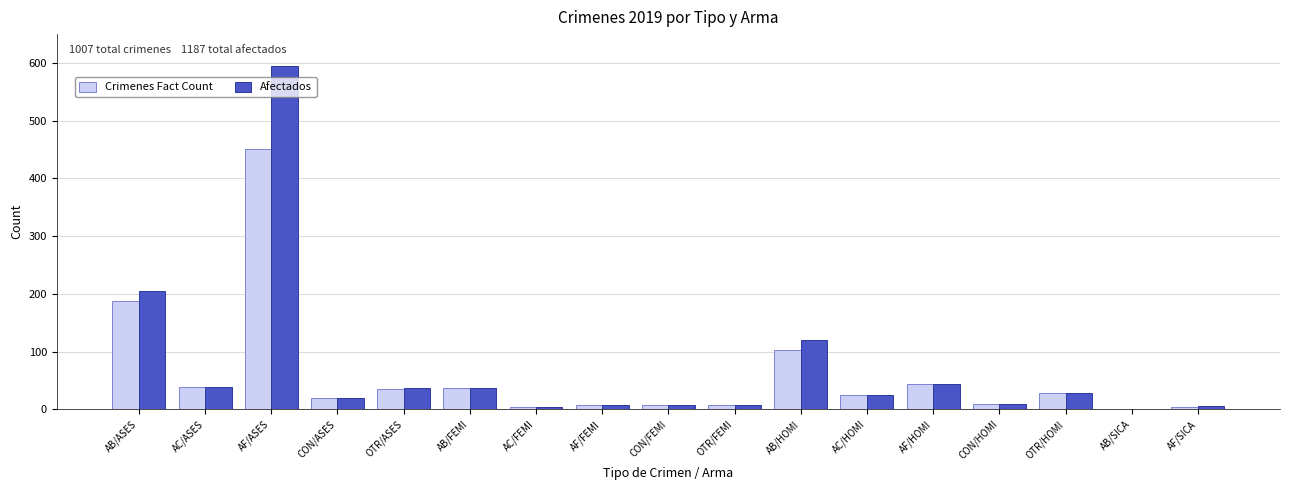

What are all the series names shown in the legend?

Crimenes Fact Count, Afectados